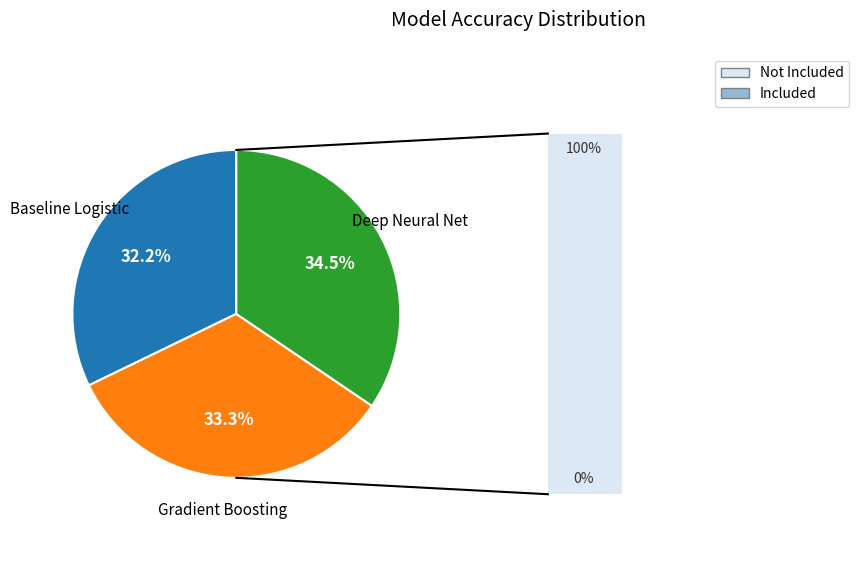

To the nearest percent, what percentage of the pie is Baseline Logistic?

32%